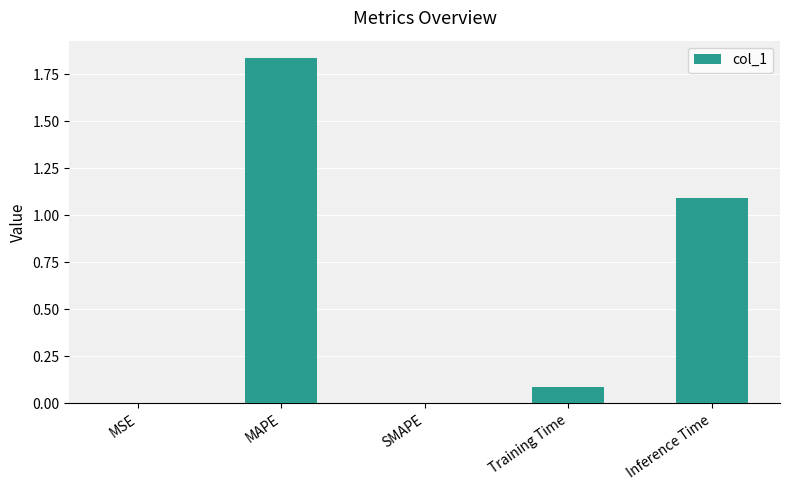

Which label corresponds to the largest value in the chart?

MAPE